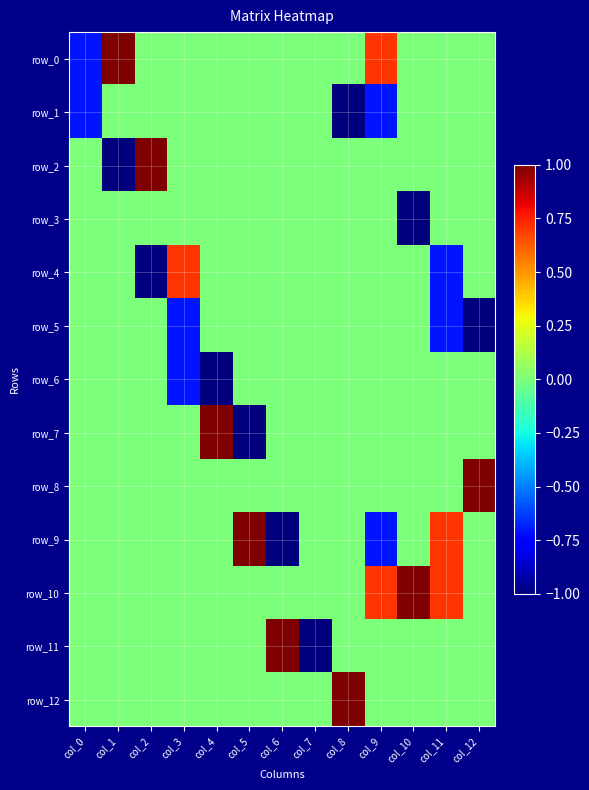

At which label does row_4 first exceed 0?

col_3